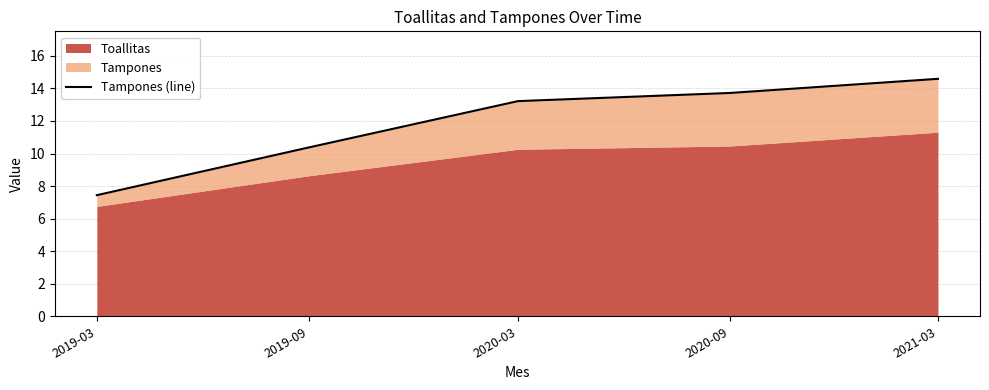

True or false: the data has more than 2 interior local peaks.

False